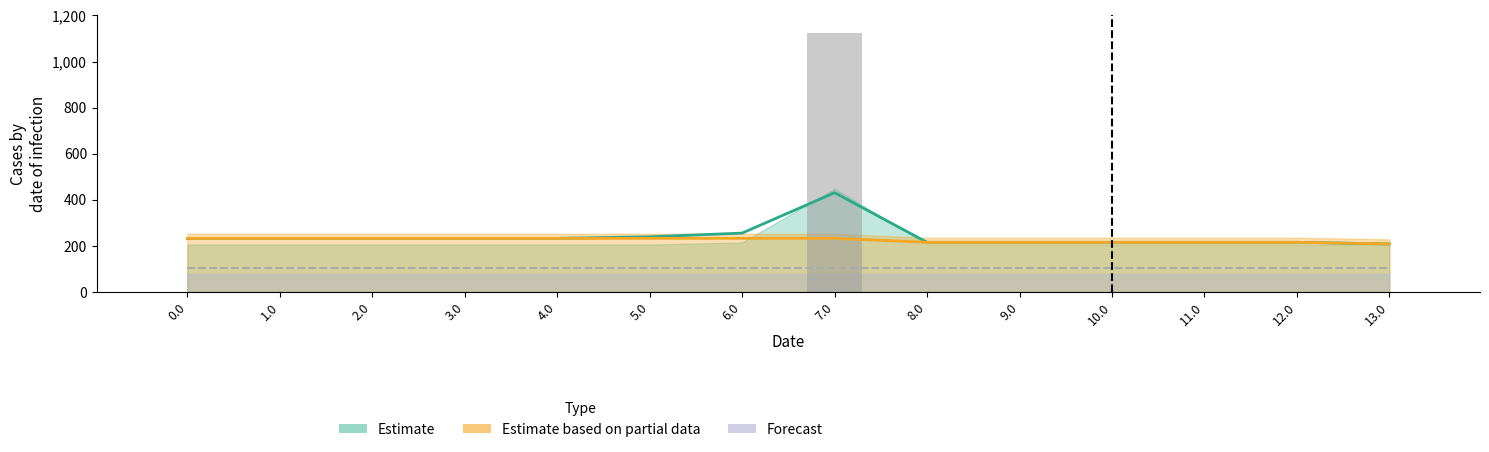

Reading right to left, extract all data points from this chart.

col_9: 0.0	0.0	0.0	0.0	0.0	0.0	1122.5	0.0	0.0	0.0	0.0	0.0	0.0	0.0
col_10: 209.0	216.0	216.0	216.0	216.0	216.0	431.1	256.0	240.0	233.0	233.0	233.0	233.0	233.0
col_14: 209.0	216.0	216.0	216.0	216.0	216.0	233.3	233.3	233.3	233.0	233.0	233.0	233.0	233.0